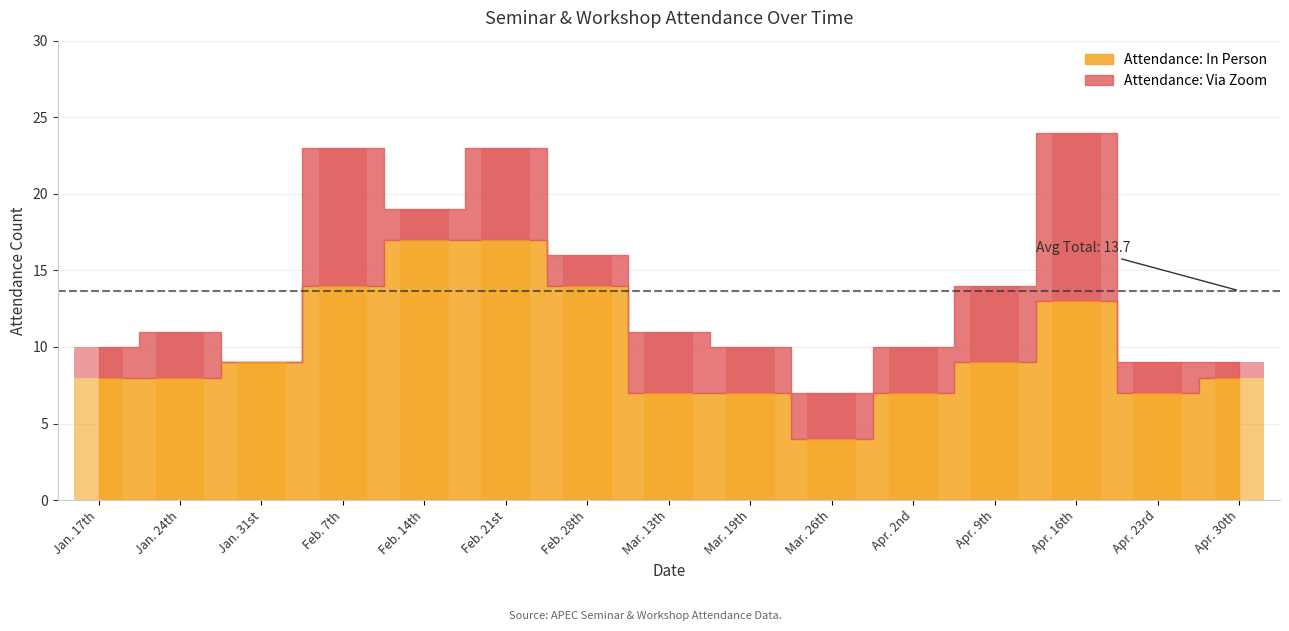

Reading left to right, what are all the values shown in this chart?

Attendance: In Person: Jan. 17th=8	Jan. 24th=8	Jan. 31st=9	Feb. 7th=14	Feb. 14th=17	Feb. 21st=17	Feb. 28th=14	Mar. 13th=7	Mar. 19th=7	Mar. 26th=4	Apr. 2nd=7	Apr. 9th=9	Apr. 16th=13	Apr. 23rd=7	Apr. 30th=8
Attendance: Via Zoom: Jan. 17th=2	Jan. 24th=3	Jan. 31st=0	Feb. 7th=9	Feb. 14th=2	Feb. 21st=6	Feb. 28th=2	Mar. 13th=4	Mar. 19th=3	Mar. 26th=3	Apr. 2nd=3	Apr. 9th=5	Apr. 16th=11	Apr. 23rd=2	Apr. 30th=1